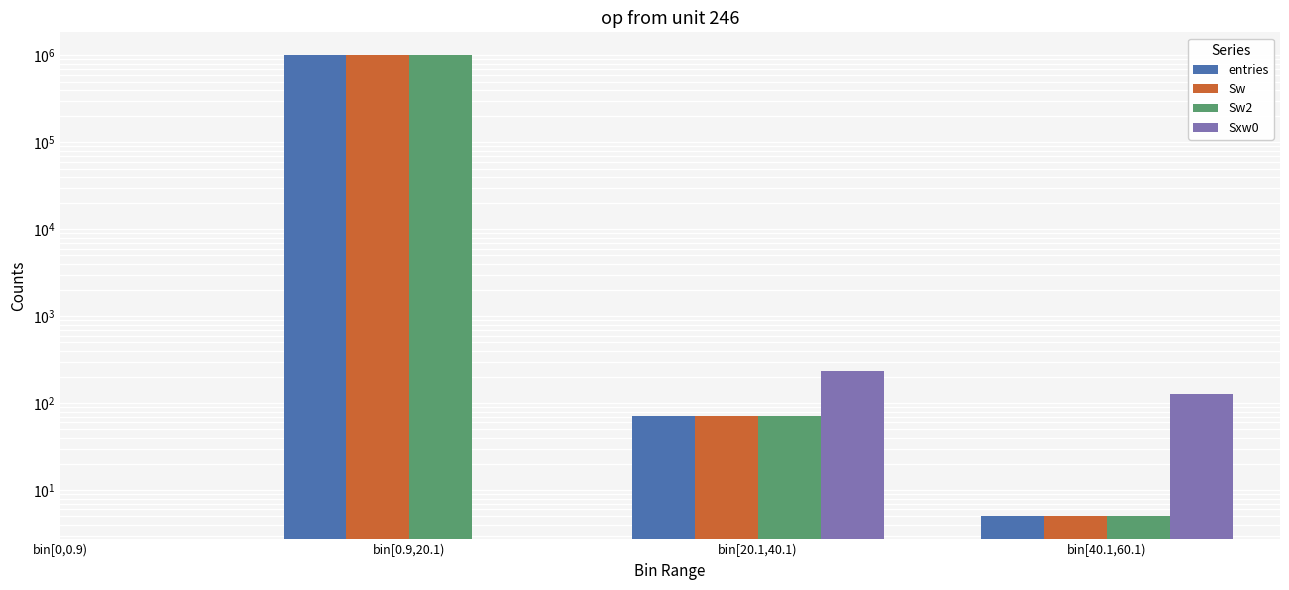

What position from the left is bin[0.9,20.1)?

2